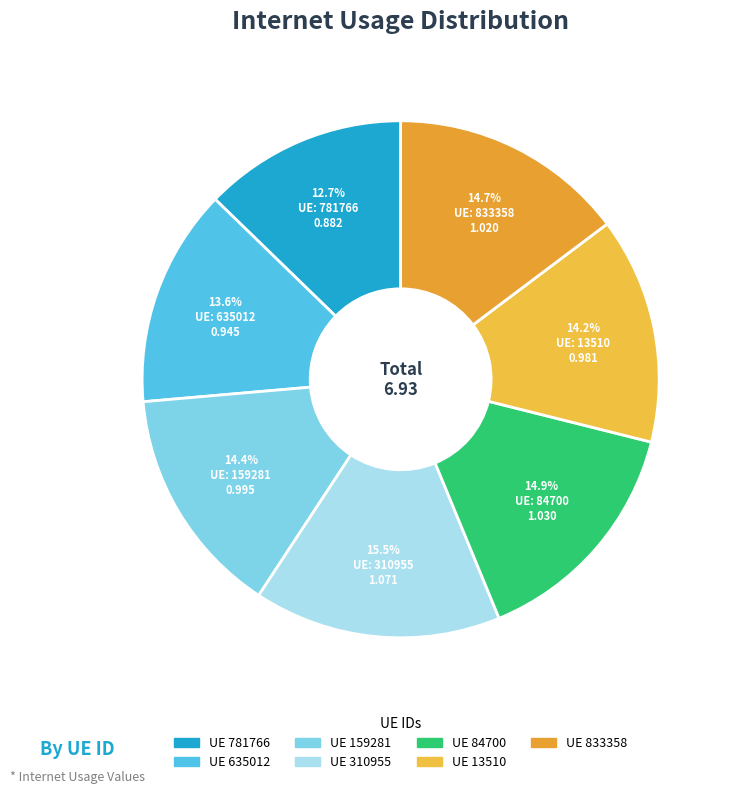

Is there any slice that represents more than half of the pie?

No